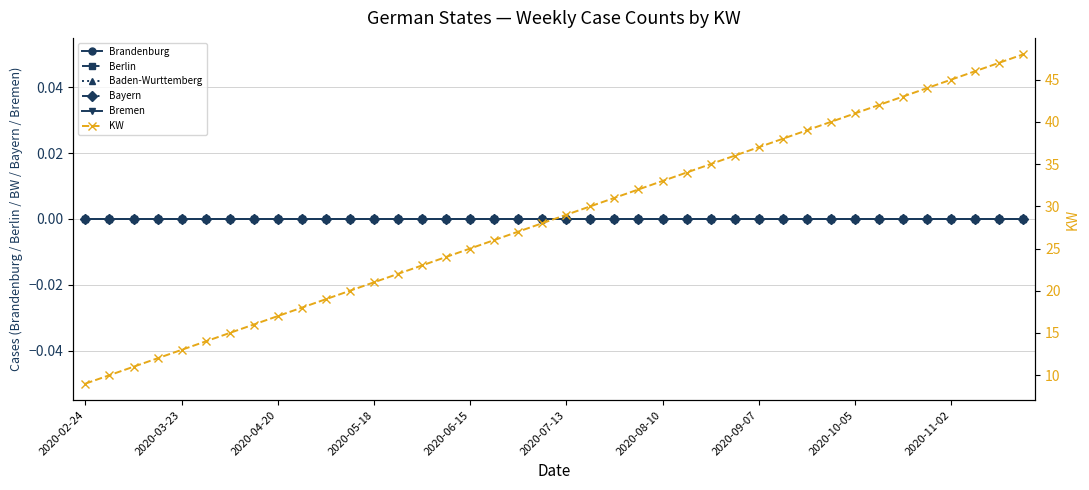

Between 2020-11-02 and 16, which is larger?

2020-11-02